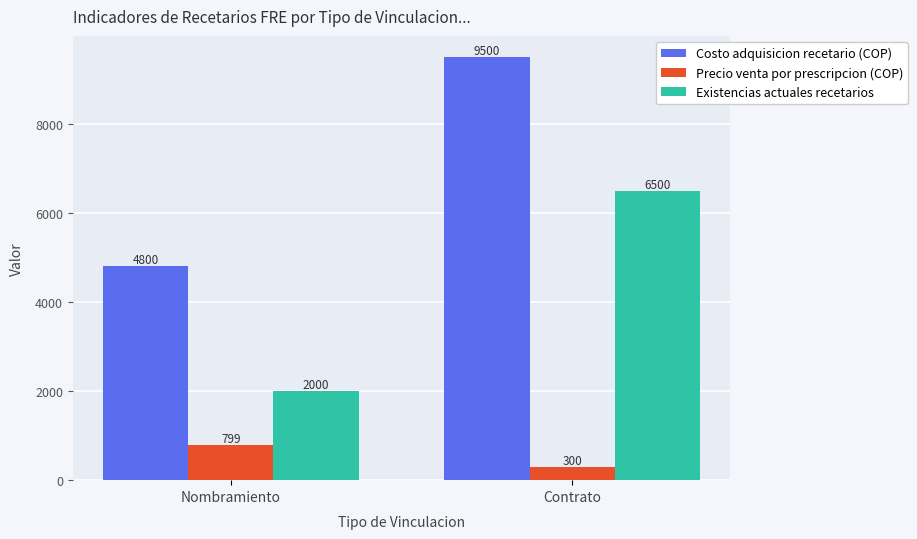

At which category is the sum across all series the highest?

Contrato